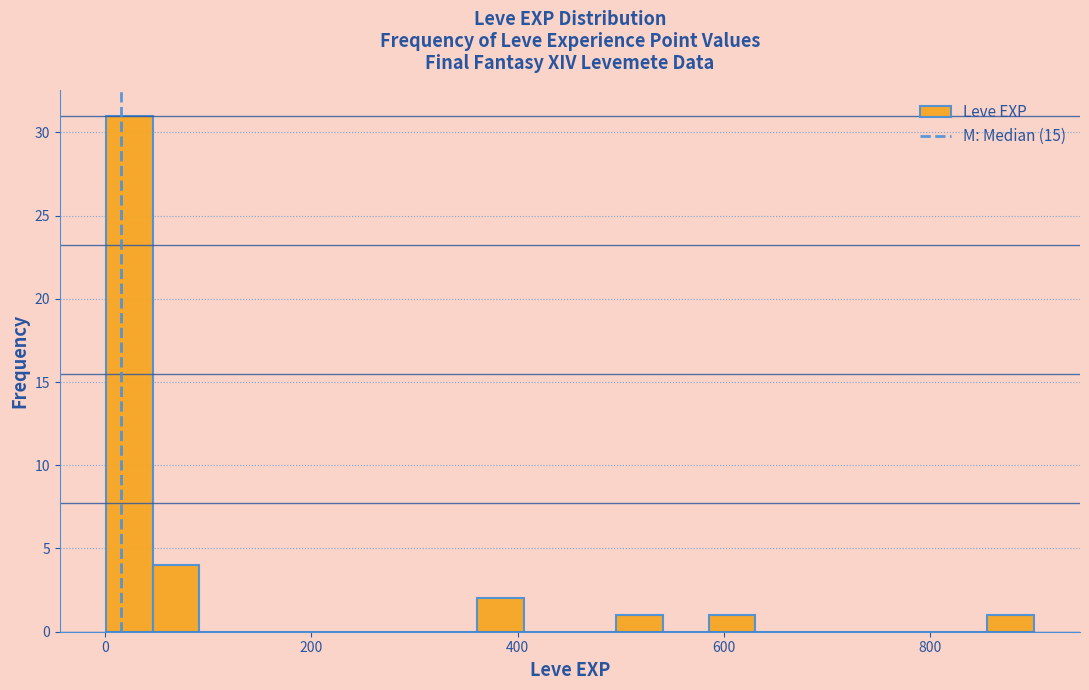

Read against the x-axis, roughly where is the centre of the tallest bar?

20